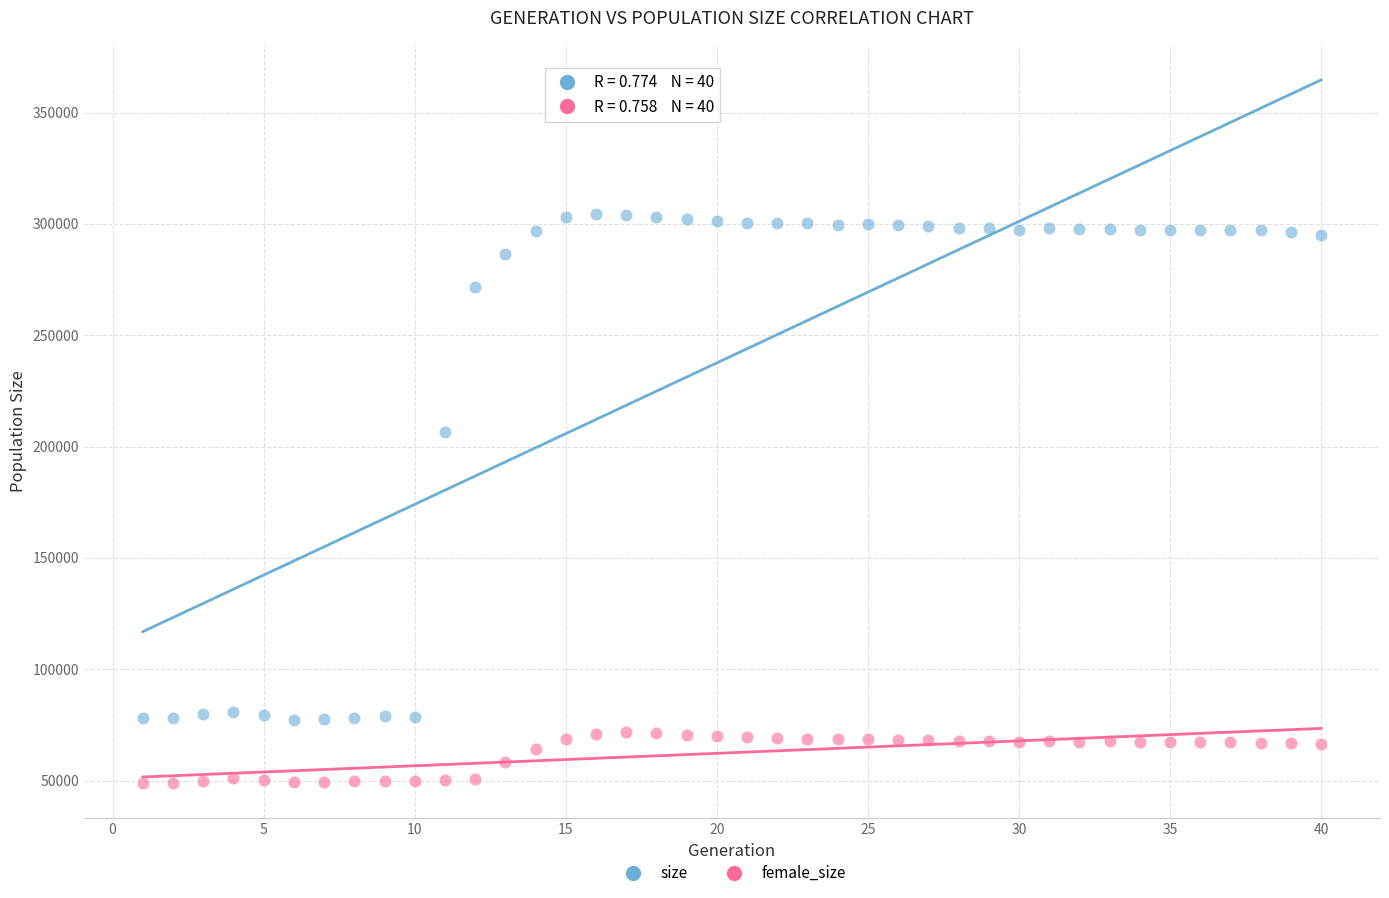

Across all series, what Y value is closest to 176728?

206581